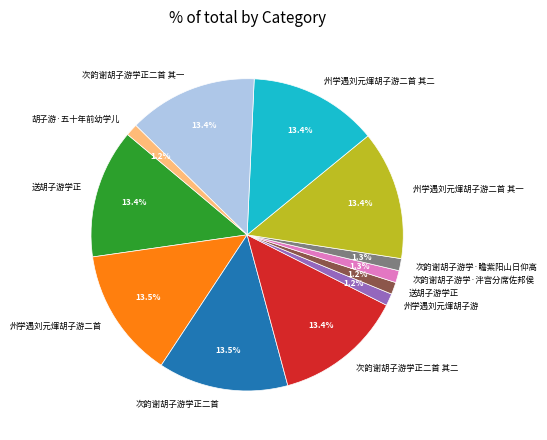

Is there any slice that represents more than half of the pie?

No